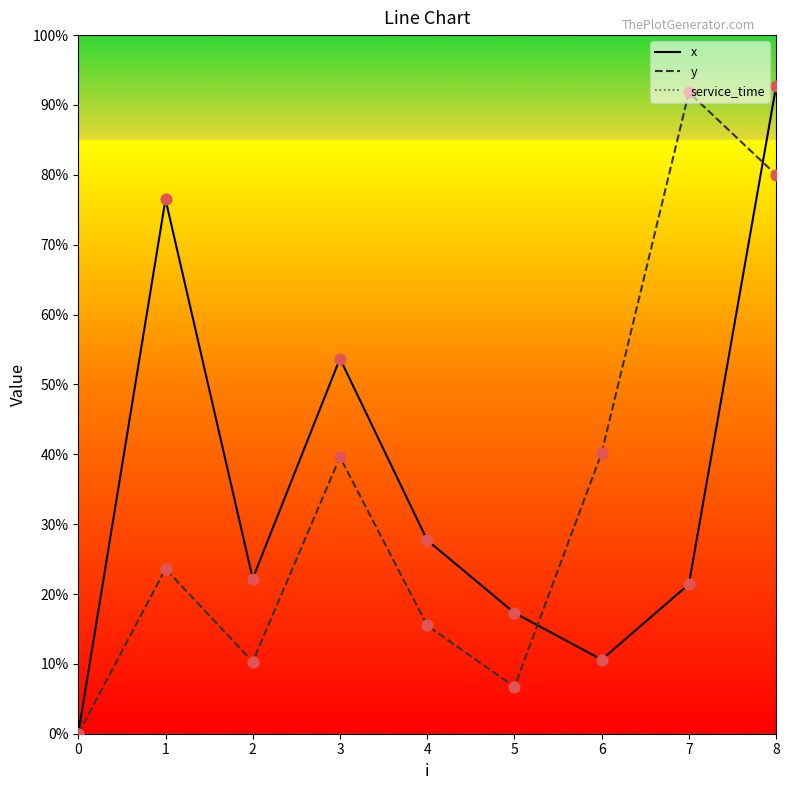

At which category is the sum across all series the highest?

8